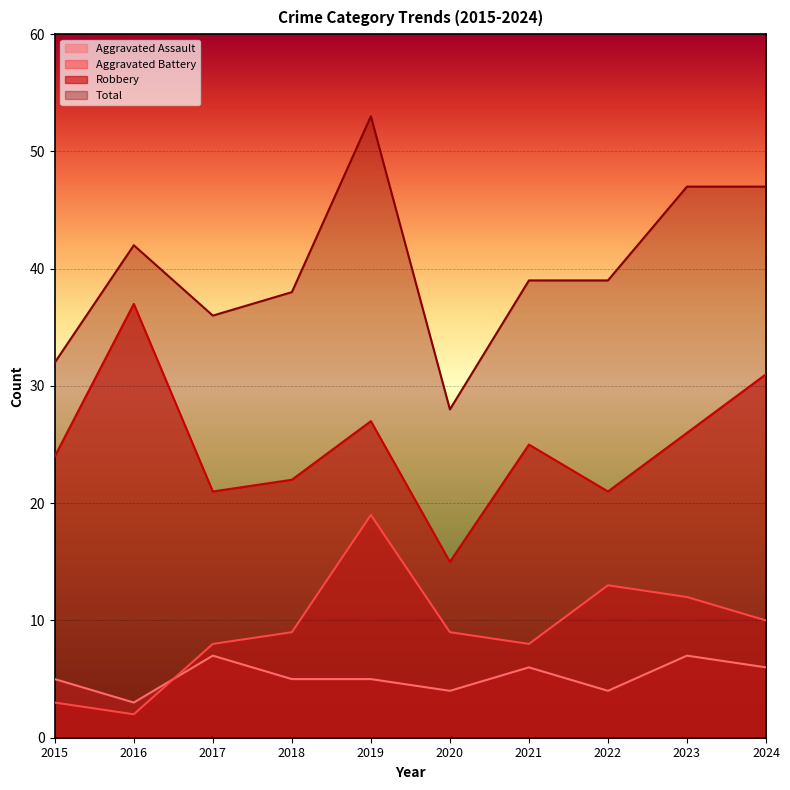

What is the minimum value for Aggravated Assault?

3